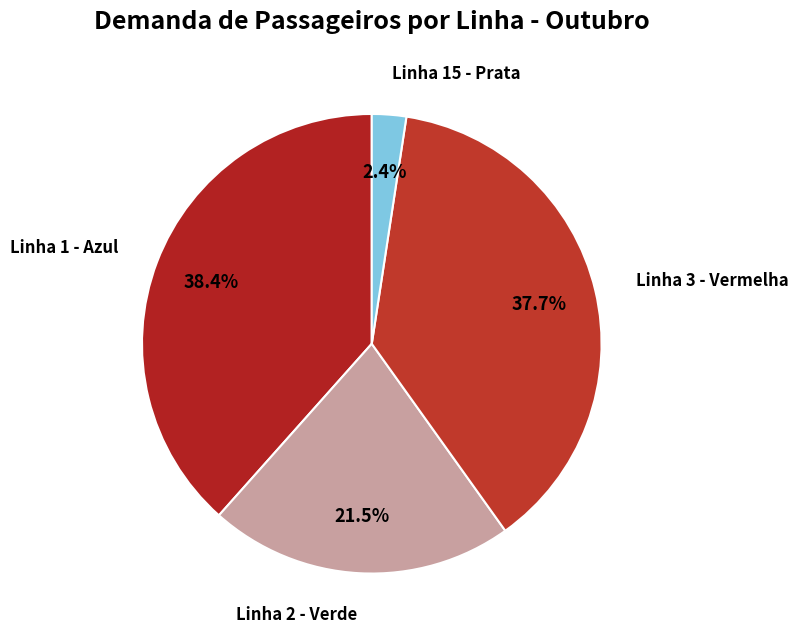

To the nearest percent, what is the difference between the largest and smallest slice percentages?

36%